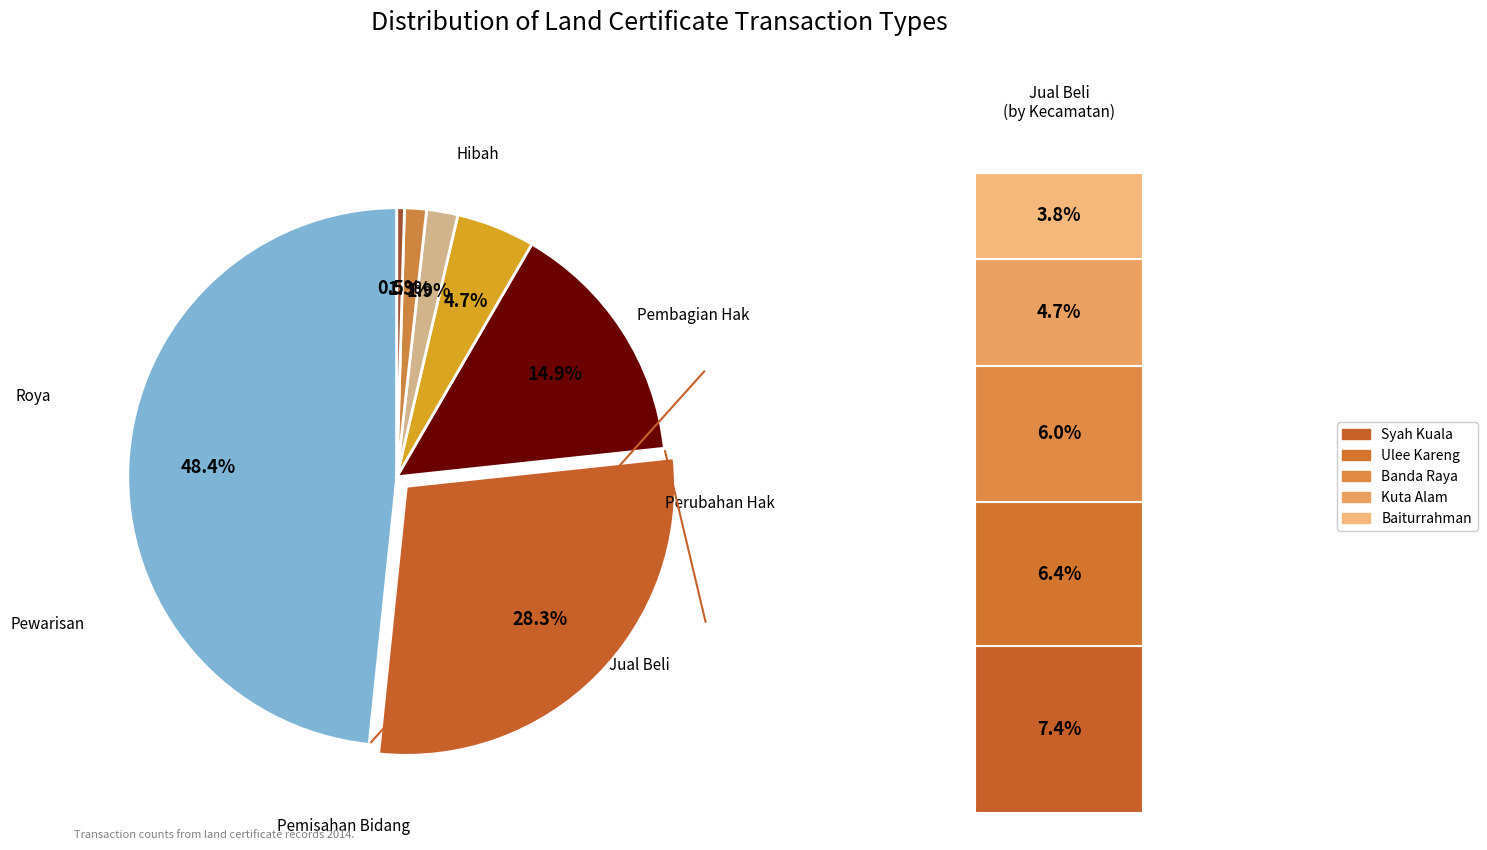

What percentage is NOT represented by Perubahan Hak Atas Tanah?

99.5%